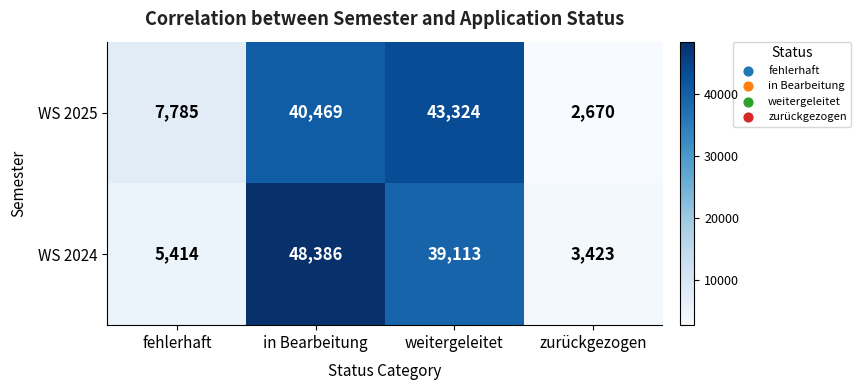

Reading right to left, transcribe all the data shown in this chart.

WS 2025: 2670	43324	40469	7785
WS 2024: 3423	39113	48386	5414